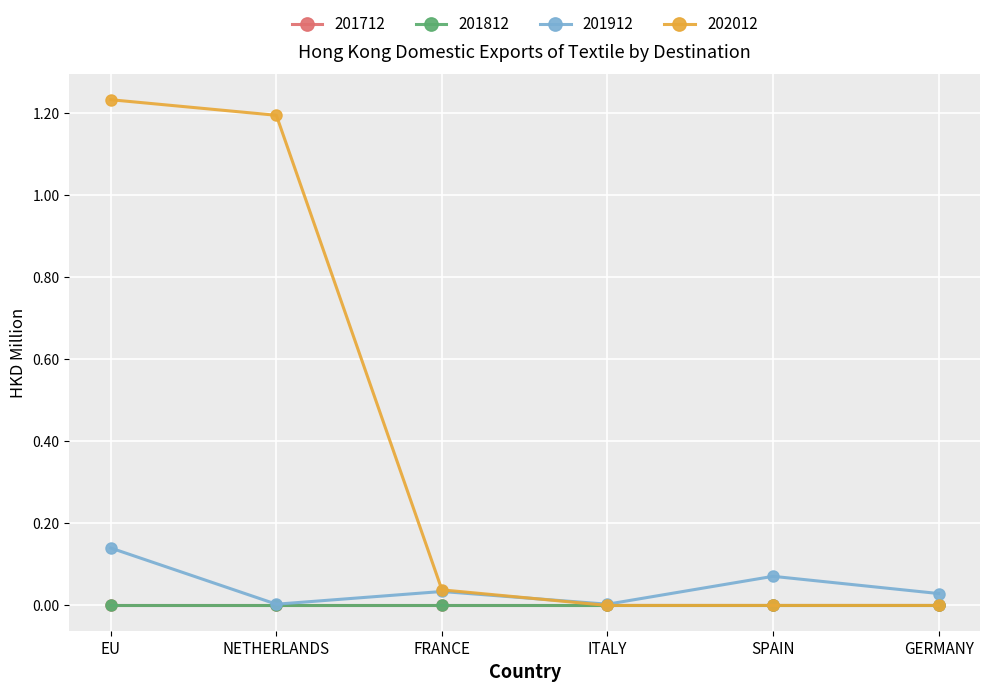

What is the value of the 202012 point at the 2nd from the left?

1.2